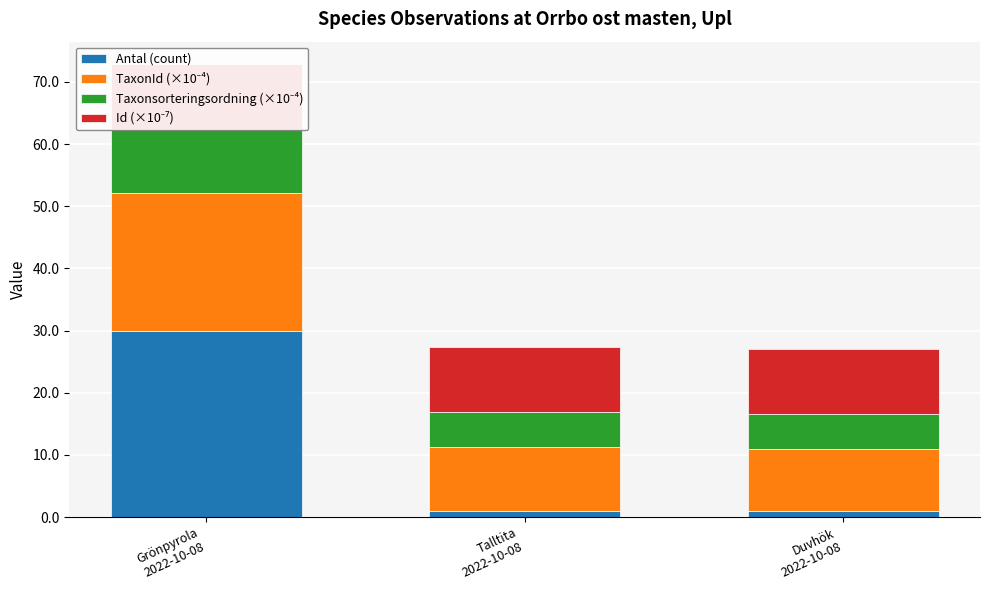

The value of Antal (count) at Talltita
2022-10-08 is 1.8. True or false?

False